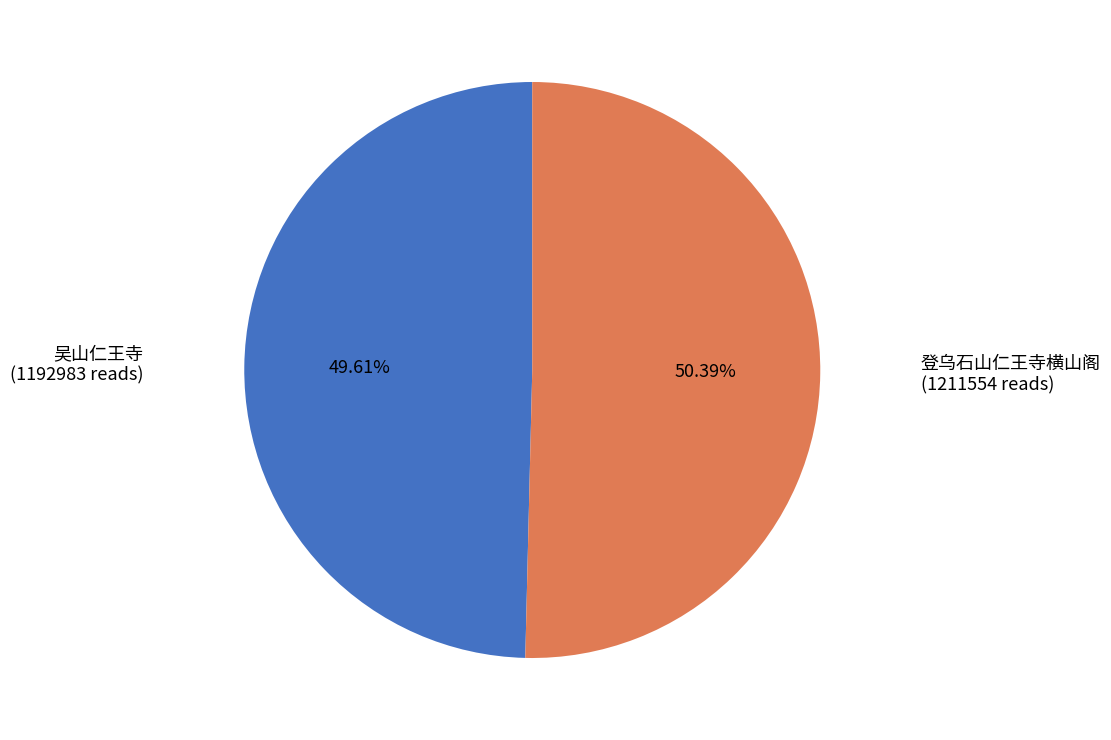

What percentage is the 吴山仁王寺 slice, to the nearest percent?

50%